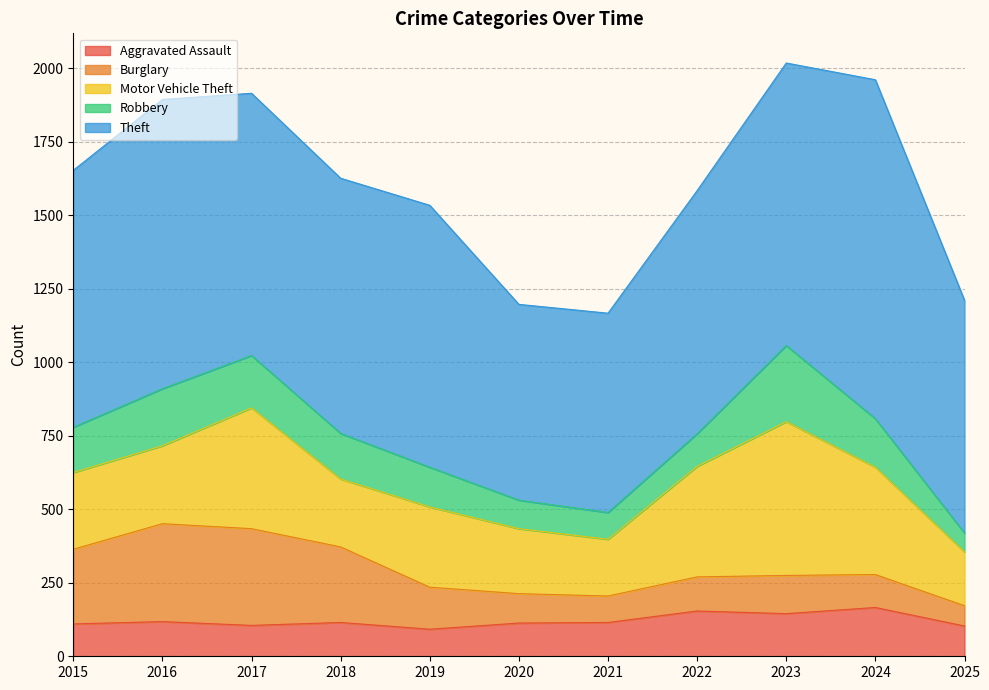

How many lines are shown in the chart?

5